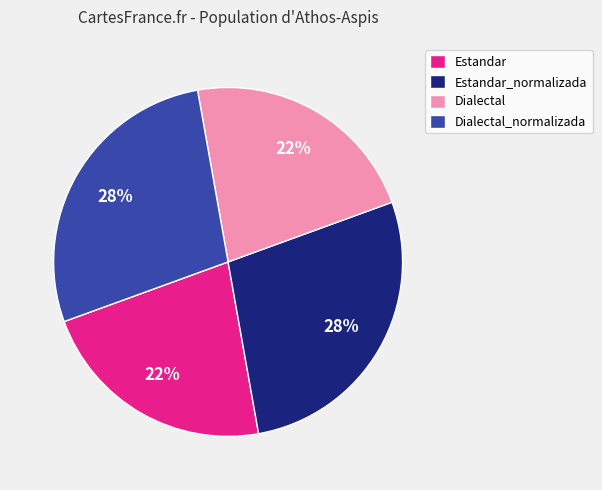

To the nearest percent, what is the average slice percentage?

25%